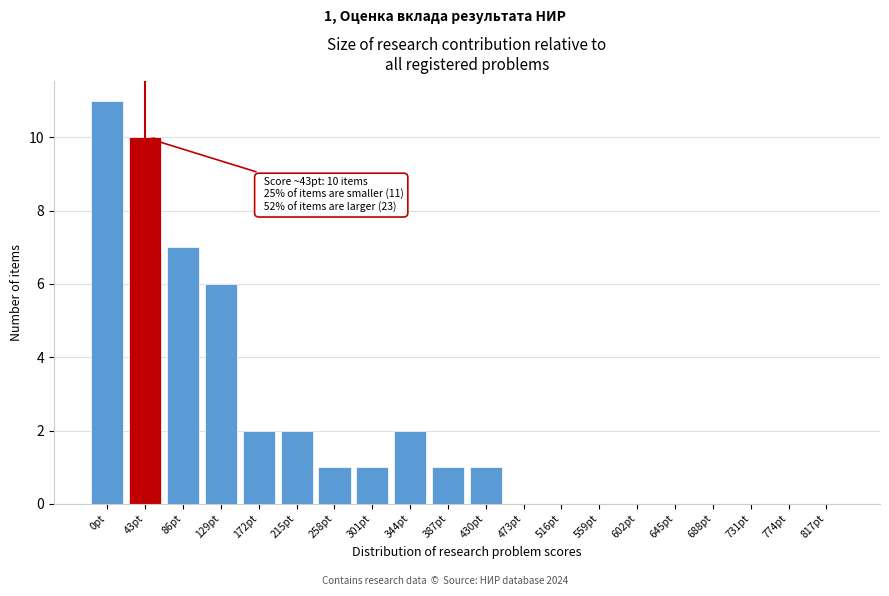

Reading left to right, transcribe all the data shown in this chart.

0pt=11	43pt=10	86pt=7	129pt=6	172pt=2	215pt=2	258pt=1	301pt=1	344pt=2	387pt=1	430pt=1	473pt=0	516pt=0	559pt=0	602pt=0	645pt=0	688pt=0	731pt=0	774pt=0	817pt=0